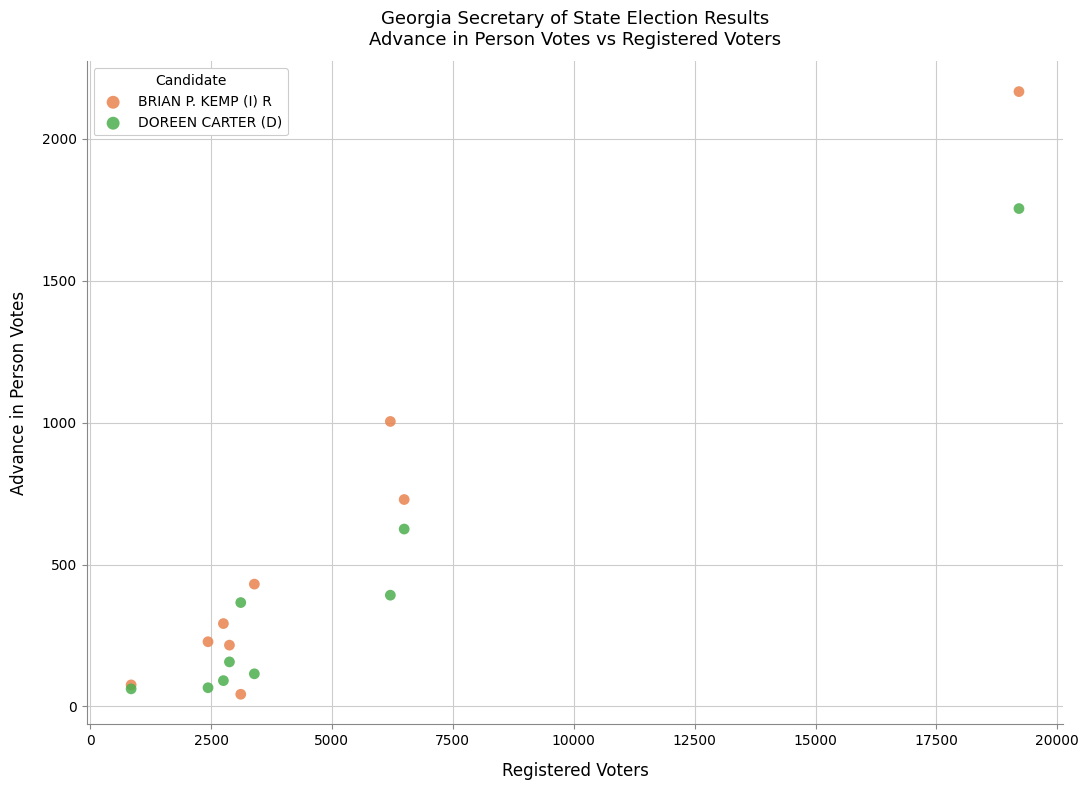

Which series reaches the minimum Y coordinate?

BRIAN P. KEMP (I) R